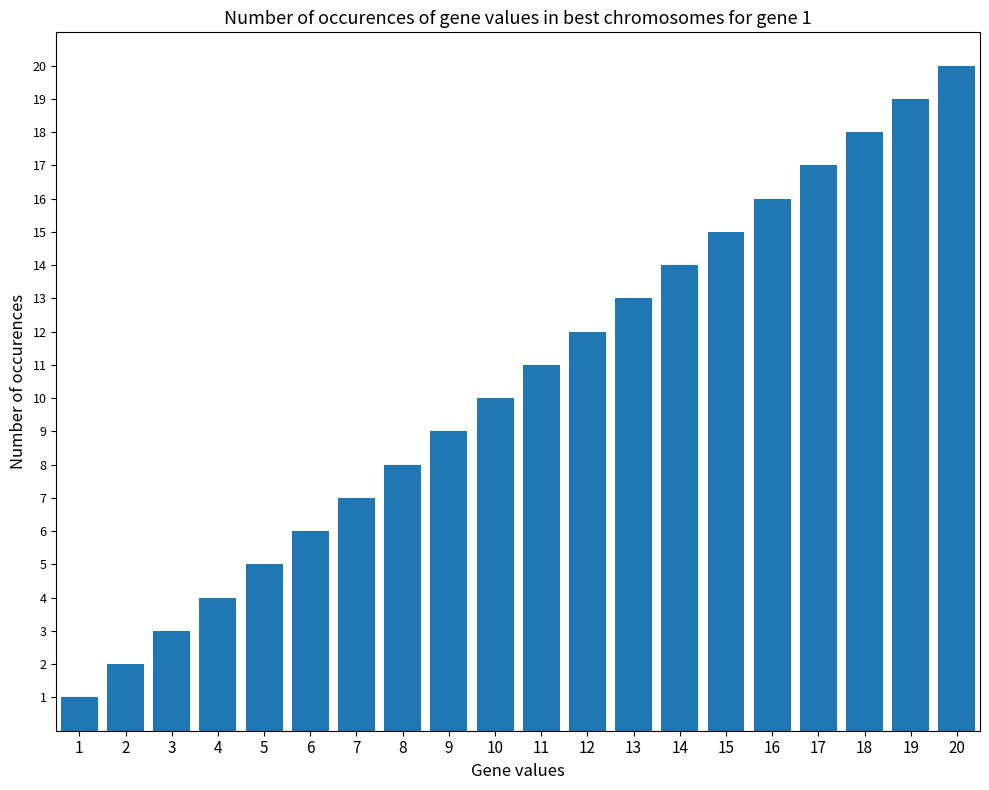

How many values are below 11?

10